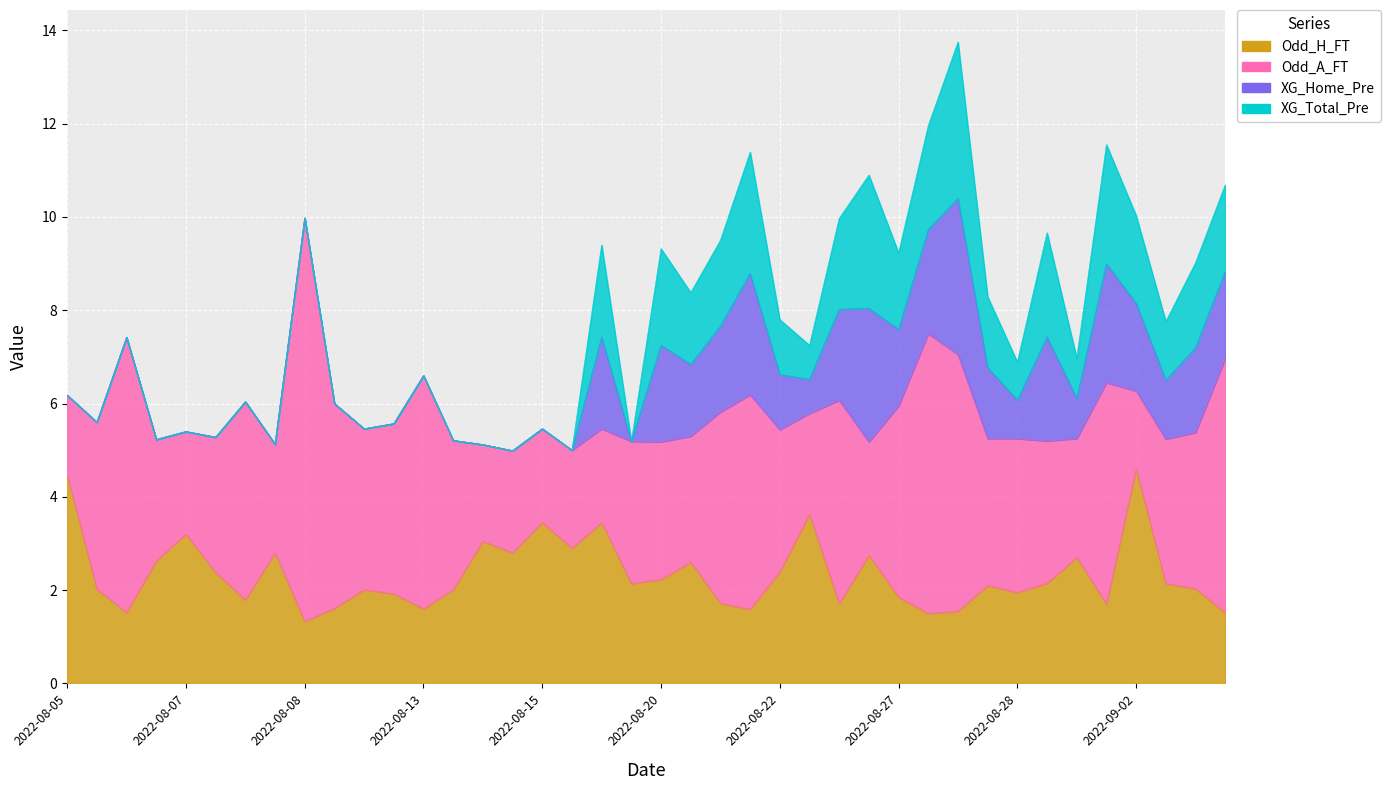

True or false: XG_Home_Pre has a value of 0.9 at 2022-08-29.

True